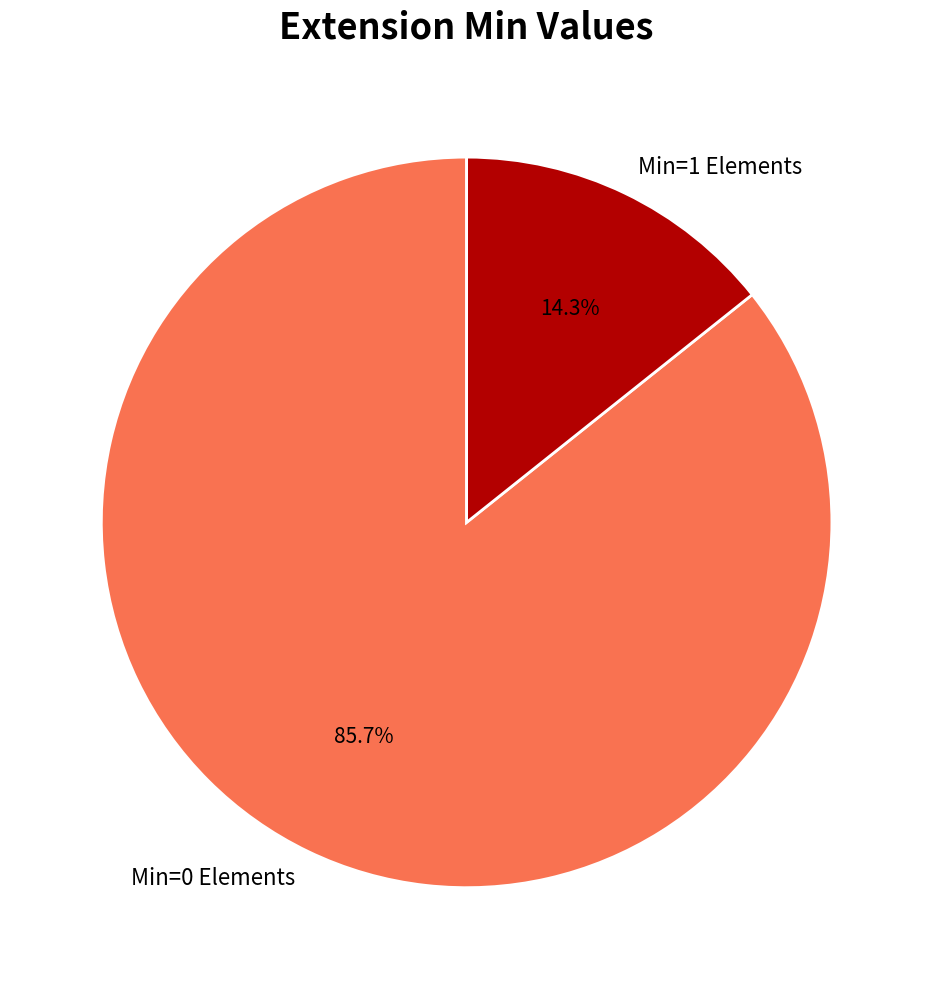

Between Min=0 Elements and Min=1 Elements, which is larger?

Min=0 Elements